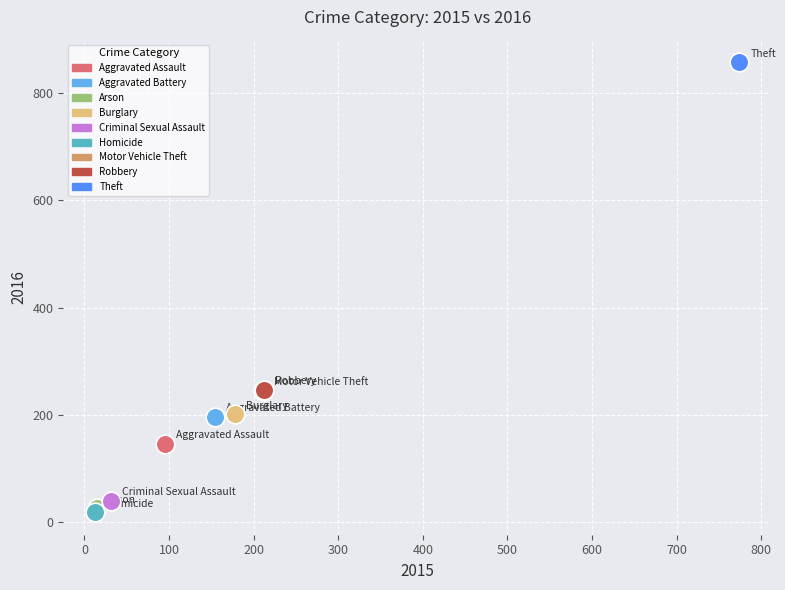

What are all the series names shown in the legend?

Aggravated Assault, Aggravated Battery, Arson, Burglary, Criminal Sexual Assault, Homicide, Motor Vehicle Theft, Robbery, Theft